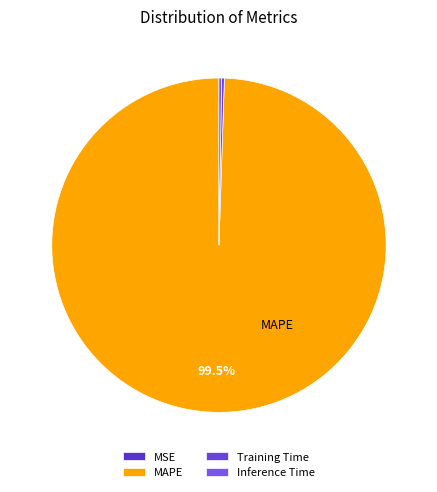

How much of the chart is everything except MSE?

100.0%